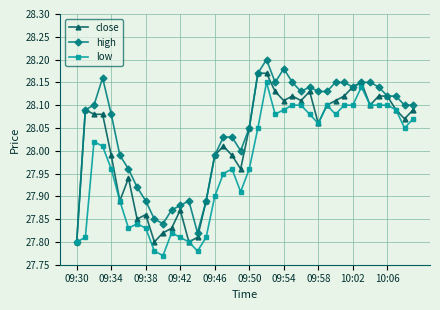

Rank the series by their average value, from highest to lowest.

high, close, low